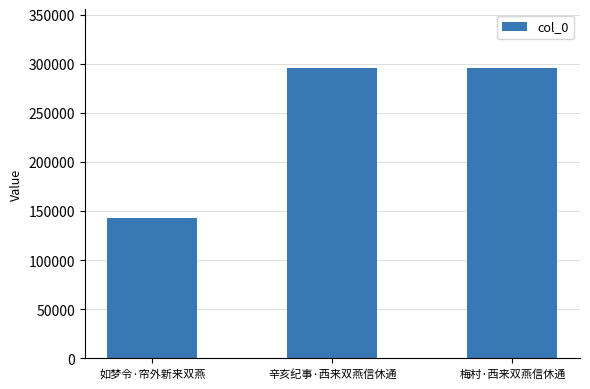

What is the label of the 3rd bar from the right?

如梦令·帘外新来双燕